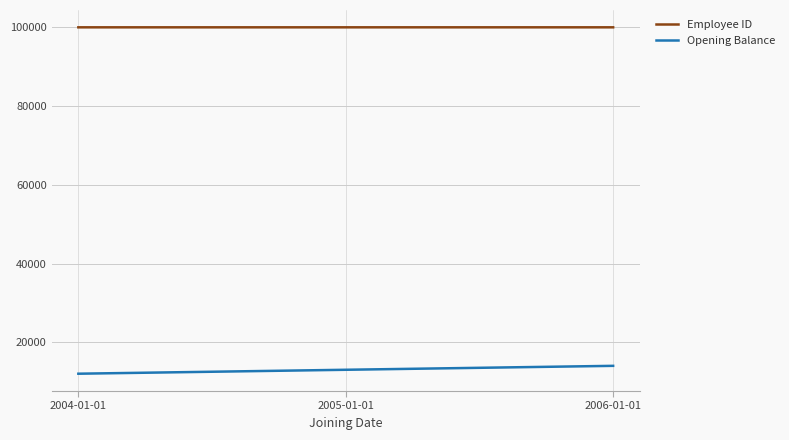

What is the spread (max minus min) of values at 2006-01-01?

86022